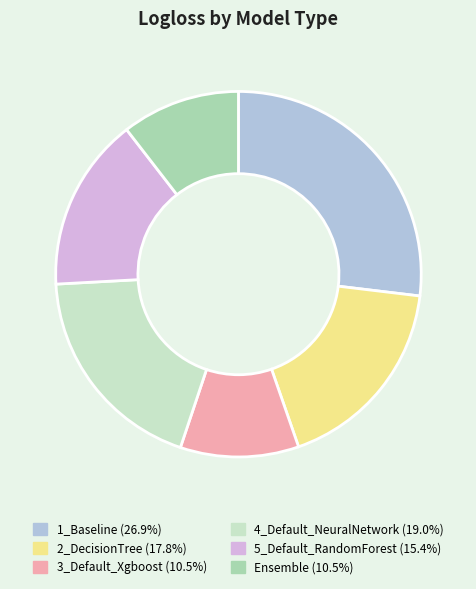

Is there any slice that represents more than half of the pie?

No